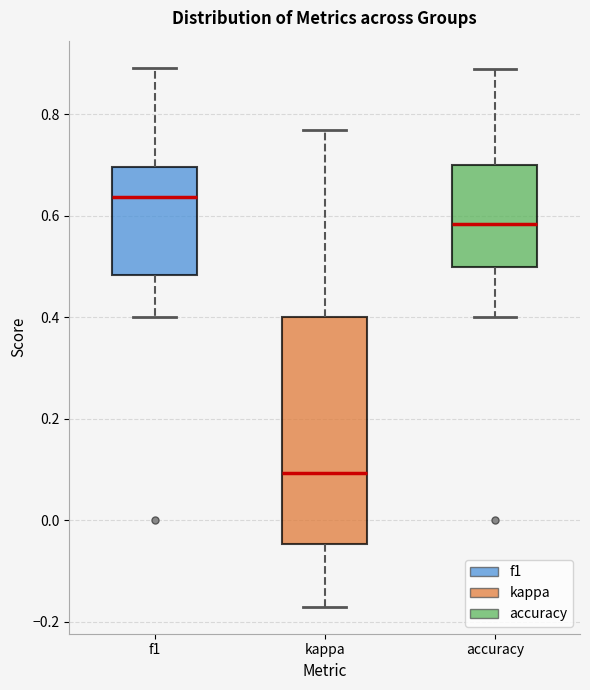

Reading left to right, read every box against the y-axis: the position of its median line, the range the box covers, and the ends of its whiskers. The values are not printed on the chart, so give them approximately, as read against the axis.

f1: median 0.64, box 0.48 to 0.70, whiskers 0.40 to 0.90
kappa: median 0.10, box -0.04 to 0.40, whiskers -0.18 to 0.76
accuracy: median 0.58, box 0.50 to 0.70, whiskers 0.40 to 0.88